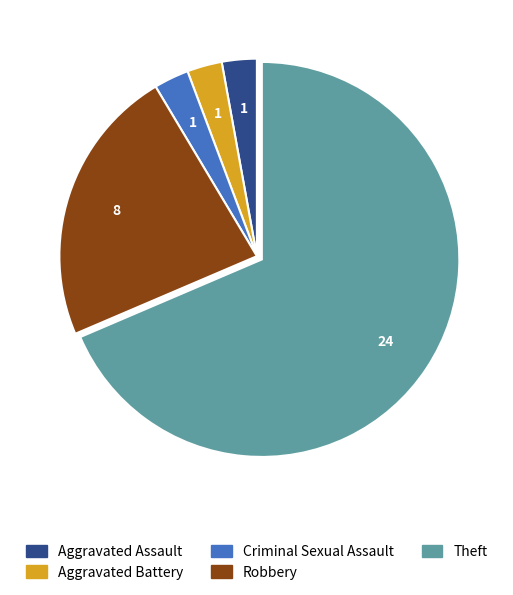

The Theft slice represents 69% of the pie. True or false?

True